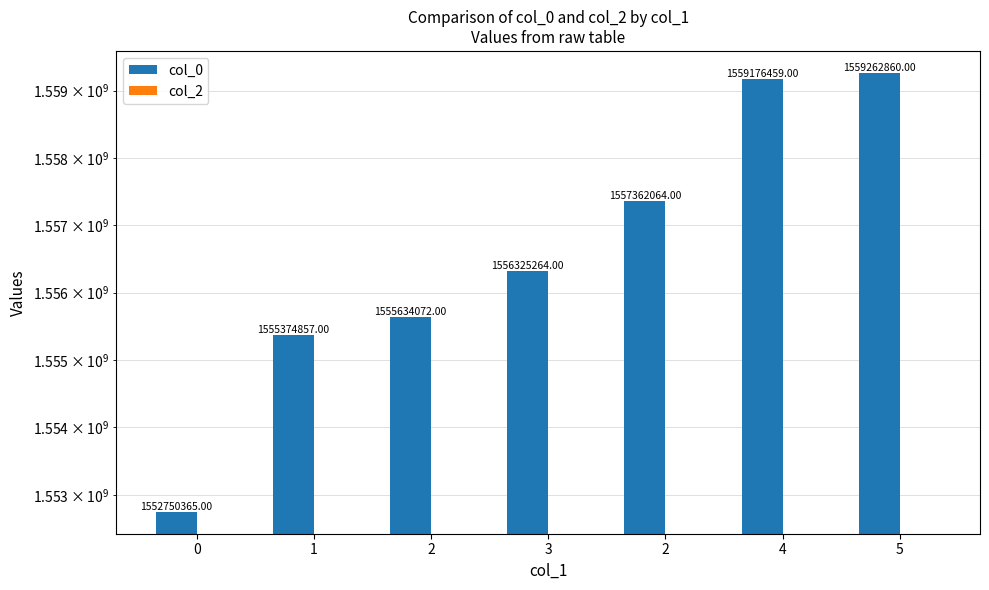

Count the number of categories in the chart.

7